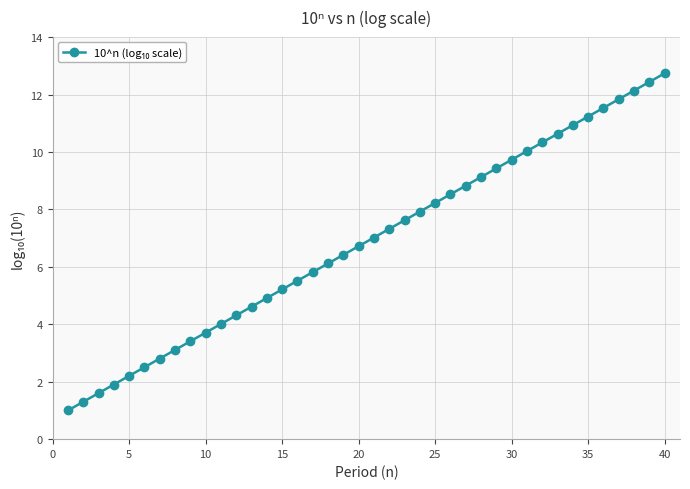

What is the minimum value shown in the chart?

1.0